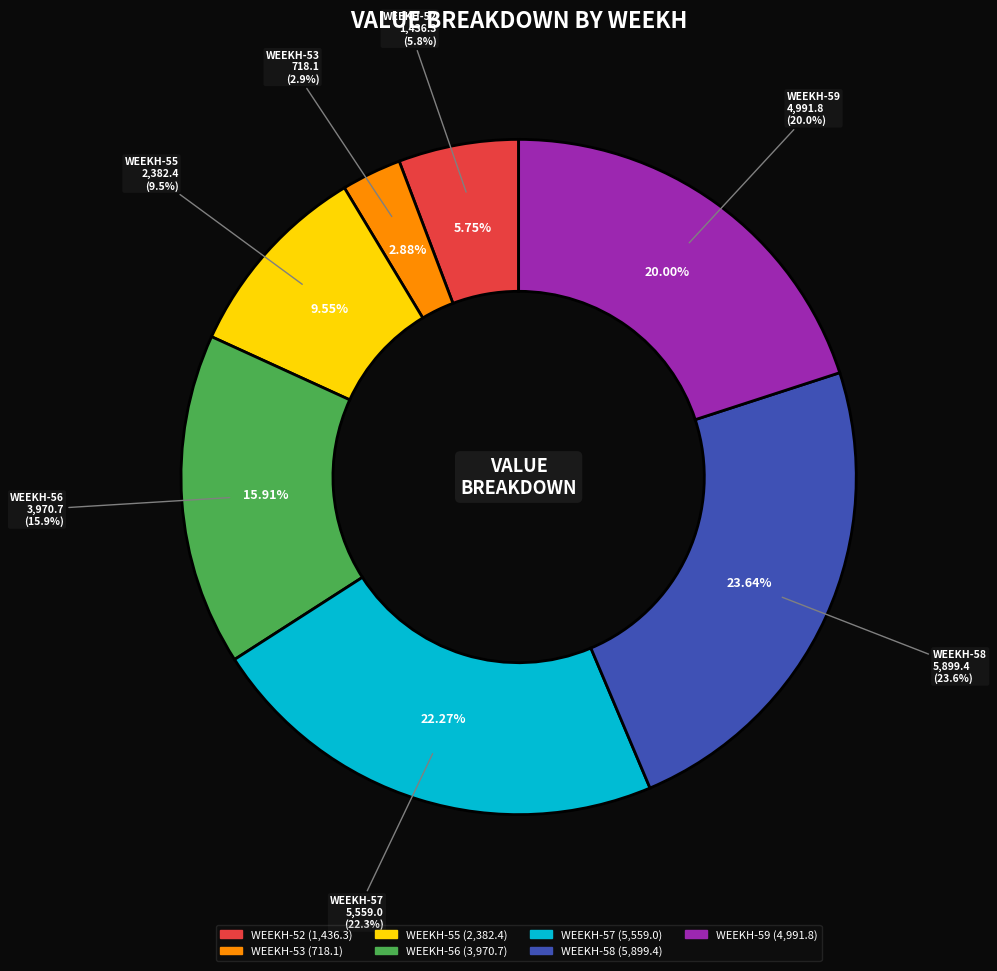

How many slices are in this pie chart?

7